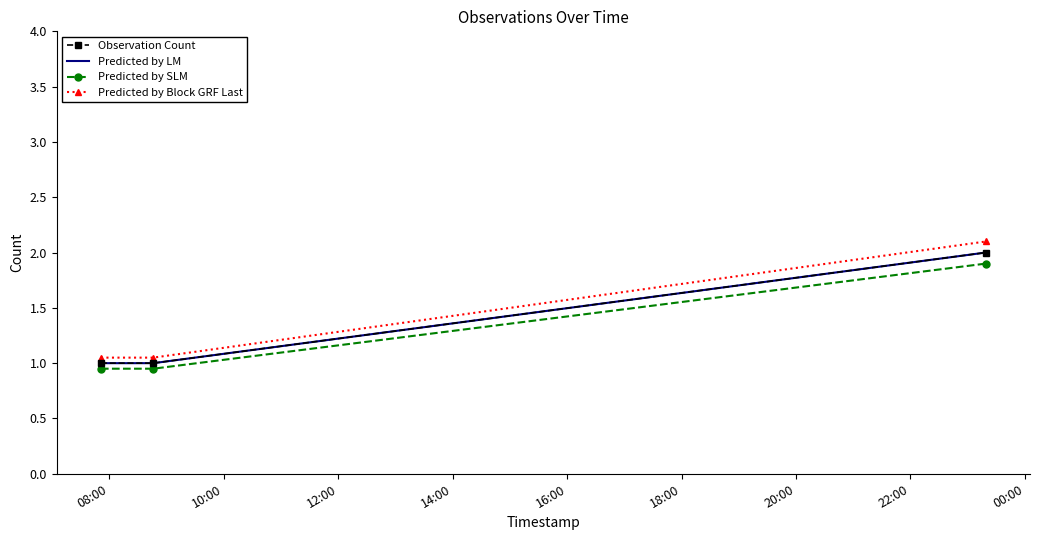

Which category has the lowest value across all series?

08:00